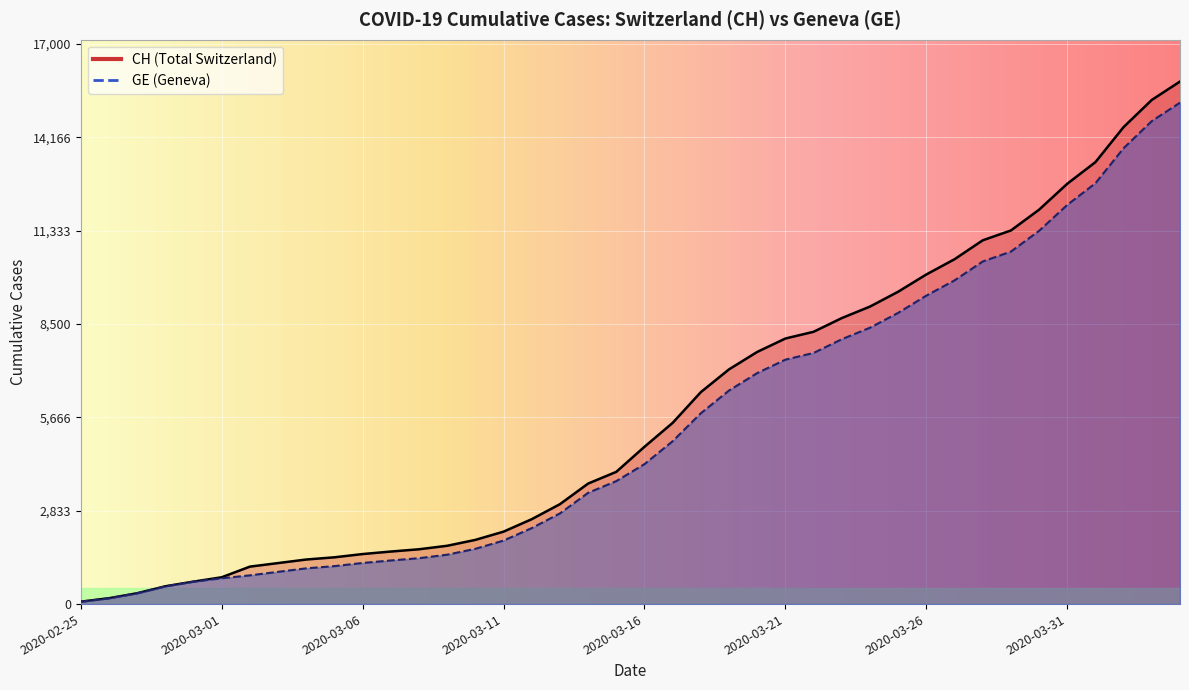

Is it true that GE equals 253 at 2020-03-01?

False